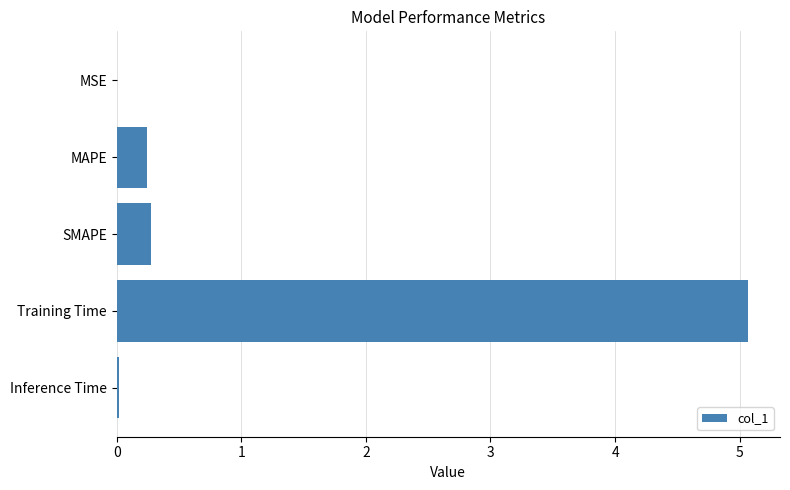

Does the chart contain stacked bars?

No